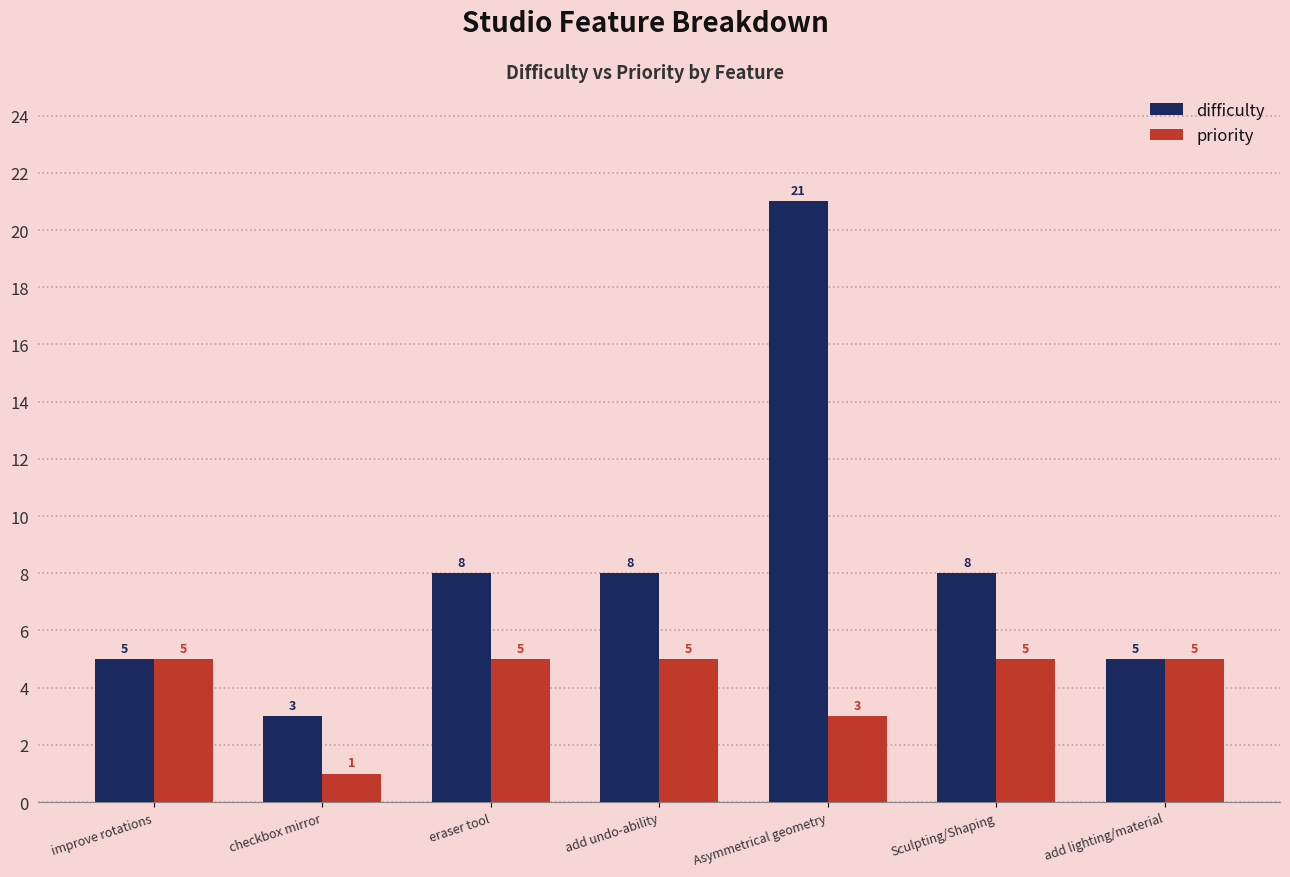

At how many categories does at least one series exceed 2?

7